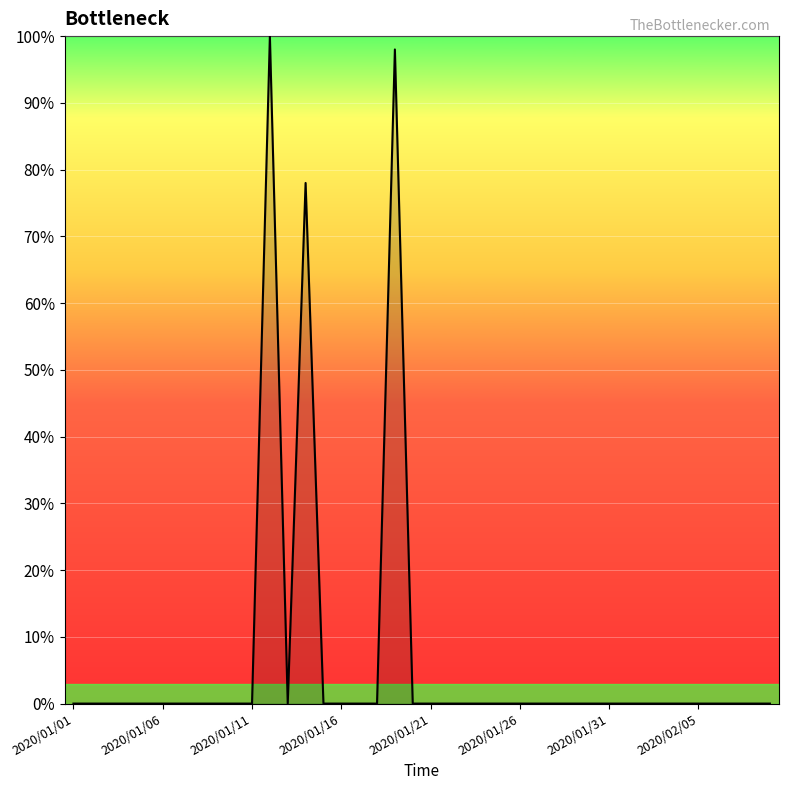

Reading right to left, list all the values displayed in this chart.

0	0	0	0	0	0	0	0	0	0	0	0	0	0	0	0	0	0	0	0	0	98	0	0	0	0	78	0	100	0	0	0	0	0	0	0	0	0	0	0